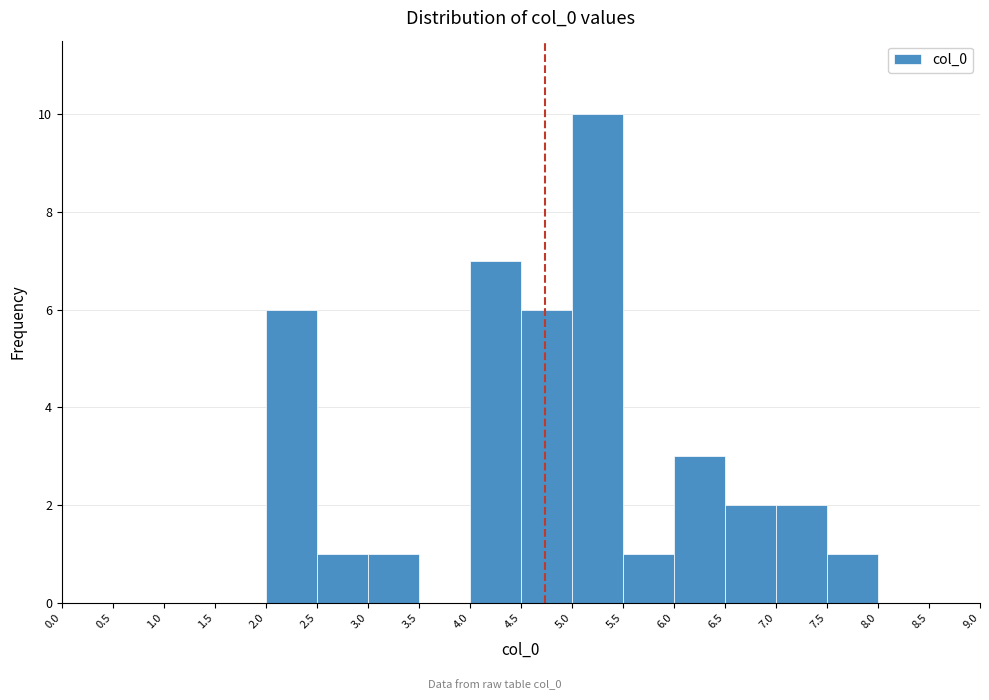

Which range on the x-axis has the tallest bar?

5.0 to 5.5